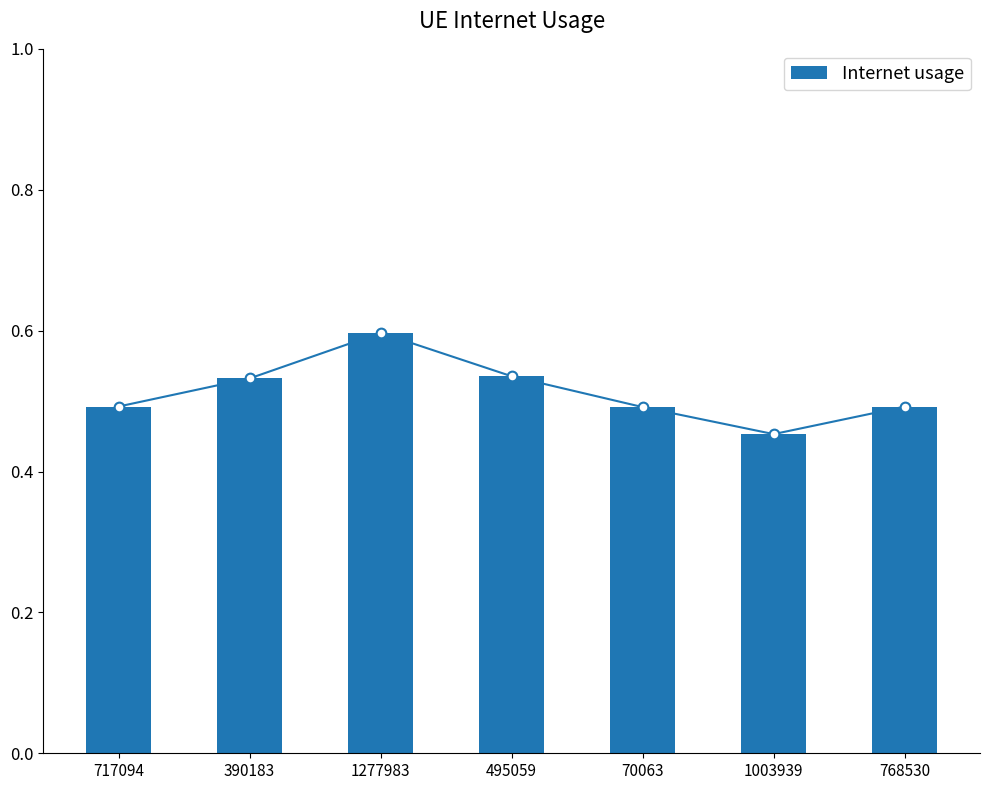

Rank the categories by value from highest to lowest.

1277983, 495059, 390183, 717094, 768530, 70063, 1003939